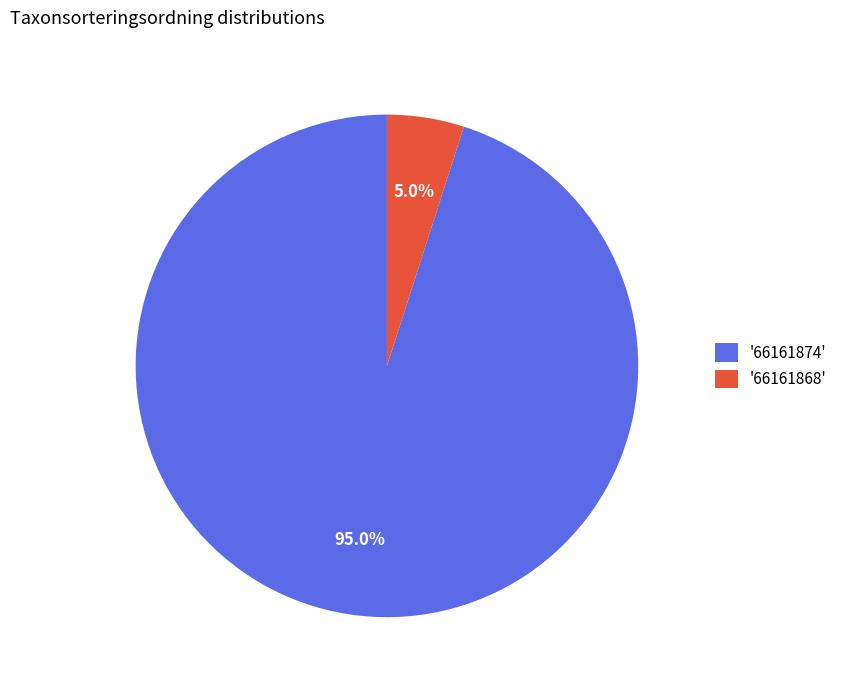

Which category has the biggest portion of the pie?

'66161874'